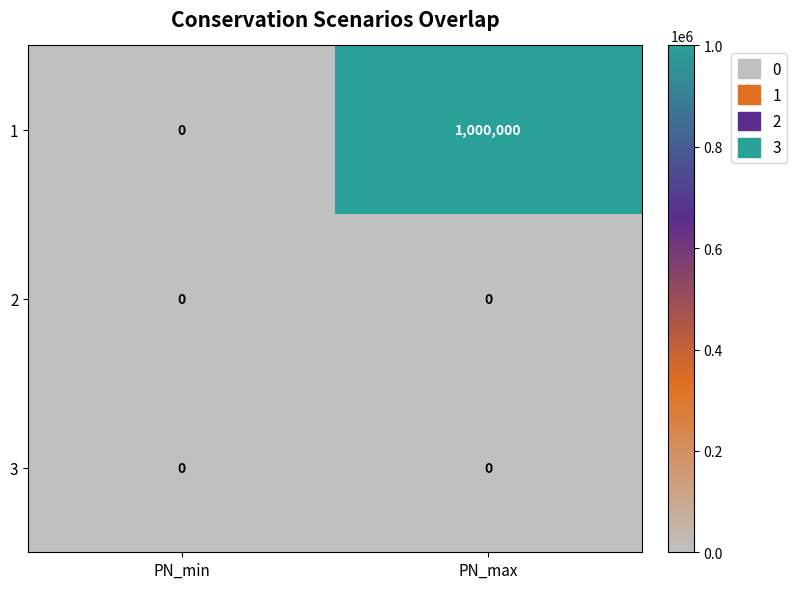

Which series has the largest total across all categories?

1